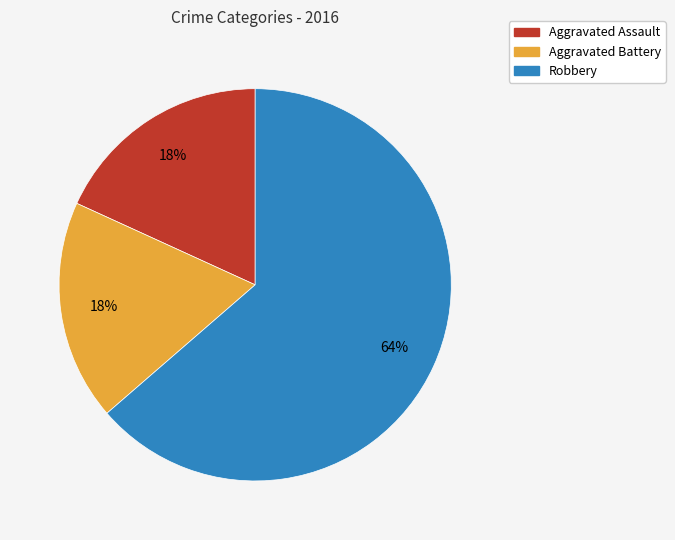

Between Aggravated Battery and Robbery, which is larger?

Robbery